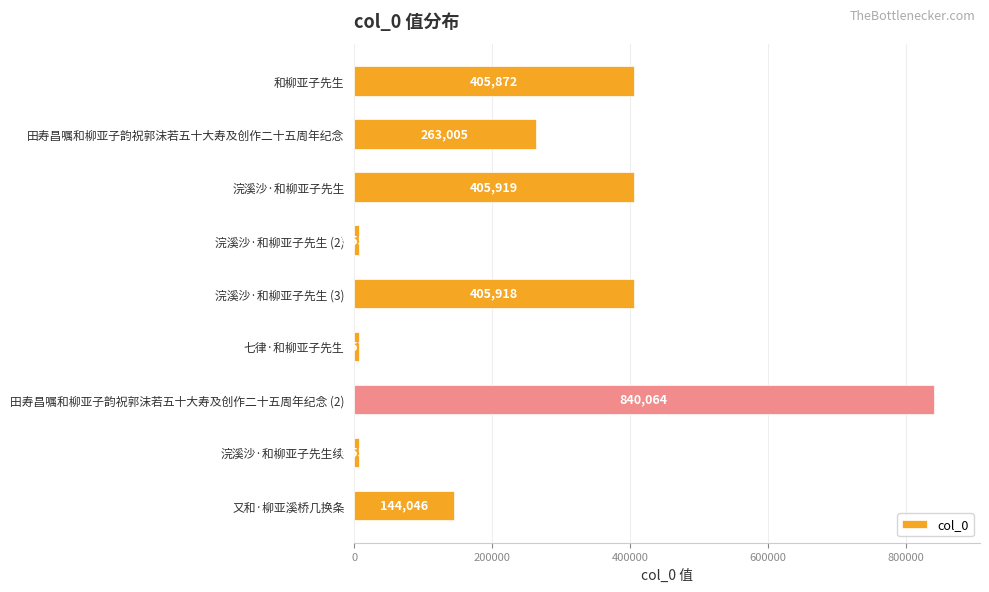

List the labels in order of value, smallest first.

浣溪沙·和柳亚子先生 (2), 浣溪沙·和柳亚子先生续, 七律·和柳亚子先生, 又和·柳亚溪桥几换条, 田寿昌嘱和柳亚子韵祝郭沫若五十大寿及创作二十五周年纪念, 和柳亚子先生, 浣溪沙·和柳亚子先生 (3), 浣溪沙·和柳亚子先生, 田寿昌嘱和柳亚子韵祝郭沫若五十大寿及创作二十五周年纪念 (2)